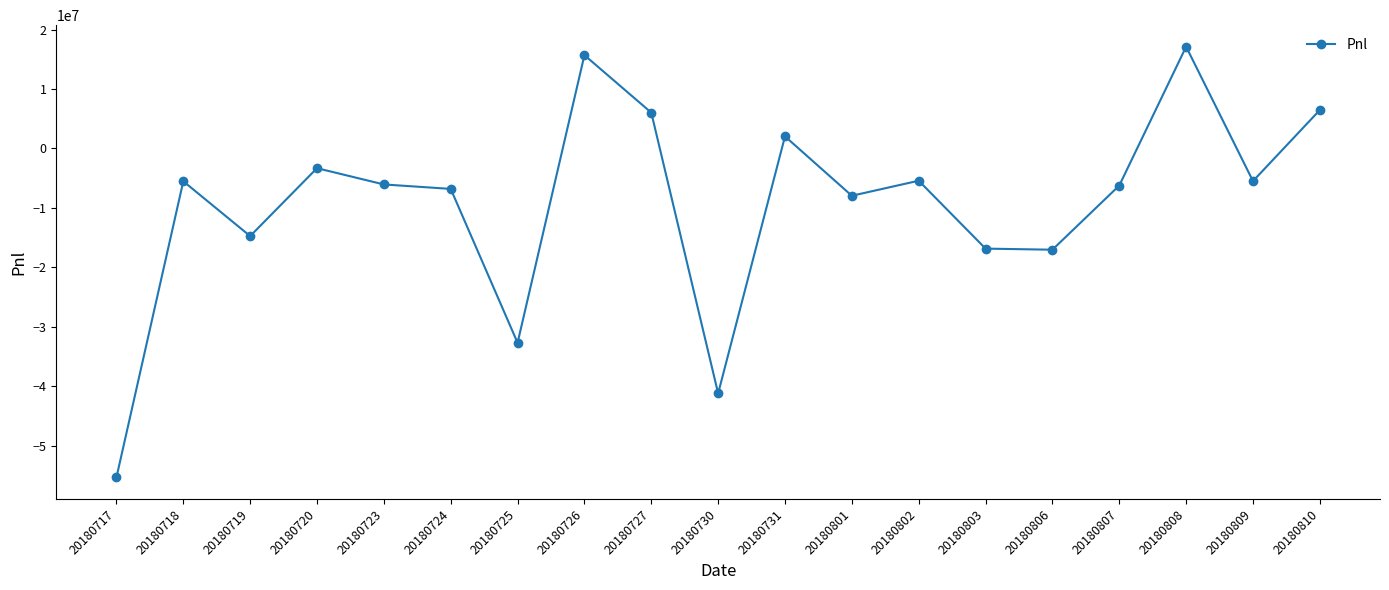

How many negative values are there?

14